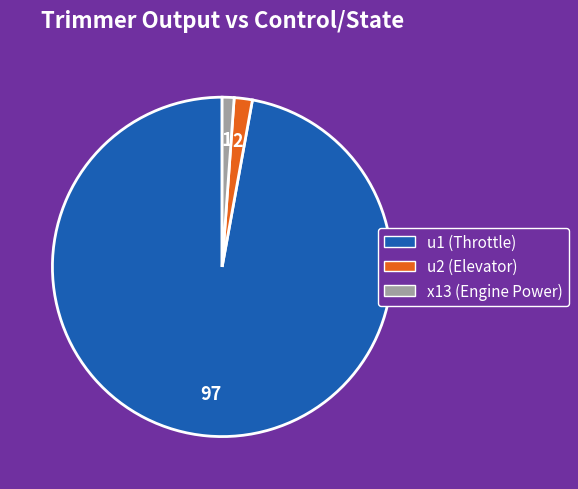

What is the majority slice?

u1 (Throttle)